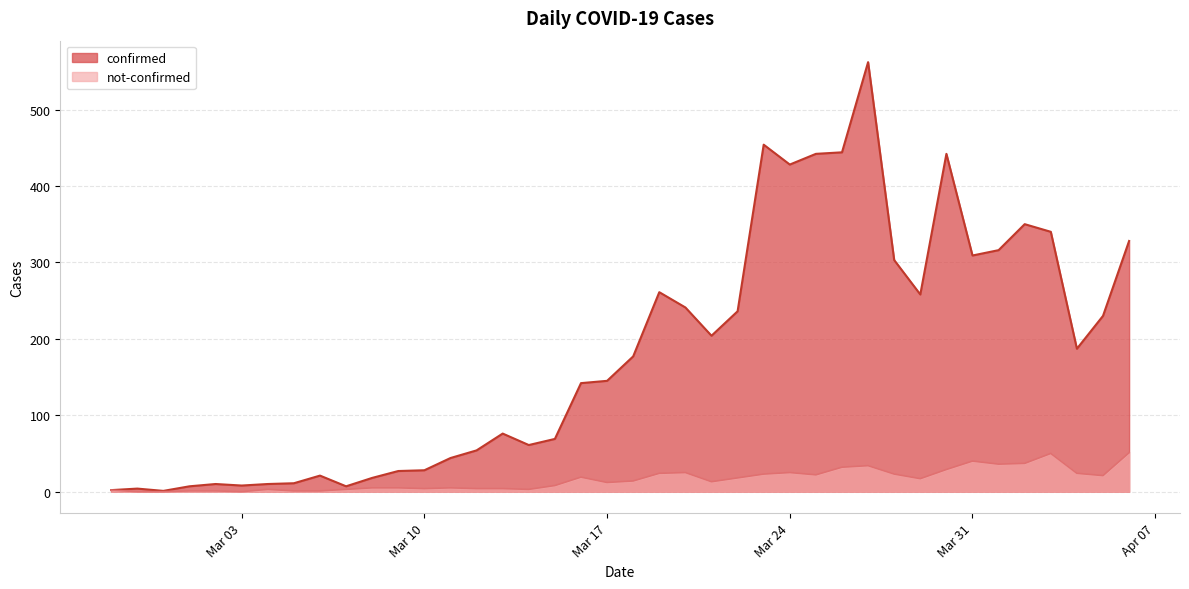

Where is not-confirmed nearest to the value 25?

2020-03-20